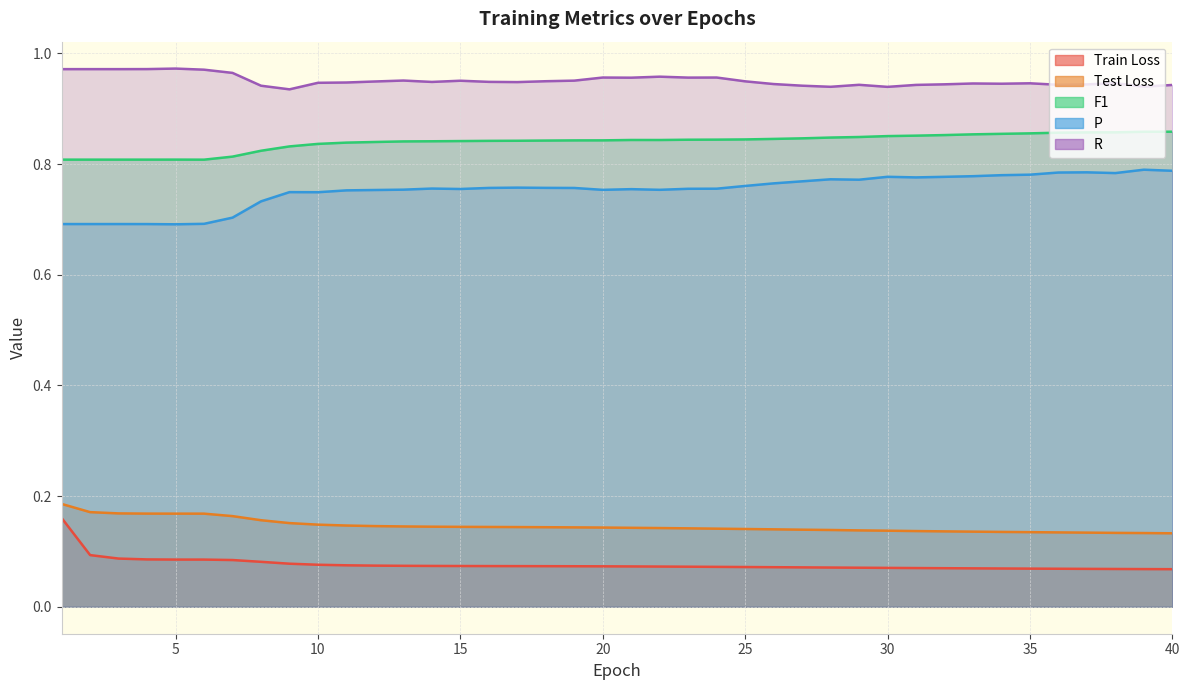

Reading left to right, transcribe all the data shown in this chart.

Train Loss: 0.2	0.1	0.1	0.1	0.1	0.1	0.1	0.1	0.1	0.1	0.1	0.1	0.1	0.1	0.1	0.1	0.1	0.1	0.1	0.1	0.1	0.1	0.1	0.1	0.1	0.1	0.1	0.1	0.1	0.1	0.1	0.1	0.1	0.1	0.1	0.1	0.1	0.1	0.1	0.1
Test Loss: 0.2	0.2	0.2	0.2	0.2	0.2	0.2	0.2	0.2	0.1	0.1	0.1	0.1	0.1	0.1	0.1	0.1	0.1	0.1	0.1	0.1	0.1	0.1	0.1	0.1	0.1	0.1	0.1	0.1	0.1	0.1	0.1	0.1	0.1	0.1	0.1	0.1	0.1	0.1	0.1
F1: 0.8	0.8	0.8	0.8	0.8	0.8	0.8	0.8	0.8	0.8	0.8	0.8	0.8	0.8	0.8	0.8	0.8	0.8	0.8	0.8	0.8	0.8	0.8	0.8	0.8	0.8	0.8	0.8	0.8	0.9	0.9	0.9	0.9	0.9	0.9	0.9	0.9	0.9	0.9	0.9
P: 0.7	0.7	0.7	0.7	0.7	0.7	0.7	0.7	0.7	0.7	0.8	0.8	0.8	0.8	0.8	0.8	0.8	0.8	0.8	0.8	0.8	0.8	0.8	0.8	0.8	0.8	0.8	0.8	0.8	0.8	0.8	0.8	0.8	0.8	0.8	0.8	0.8	0.8	0.8	0.8
R: 1.0	1.0	1.0	1.0	1.0	1.0	1.0	0.9	0.9	0.9	0.9	0.9	1.0	0.9	1.0	0.9	0.9	0.9	1.0	1.0	1.0	1.0	1.0	1.0	0.9	0.9	0.9	0.9	0.9	0.9	0.9	0.9	0.9	0.9	0.9	0.9	0.9	0.9	0.9	0.9